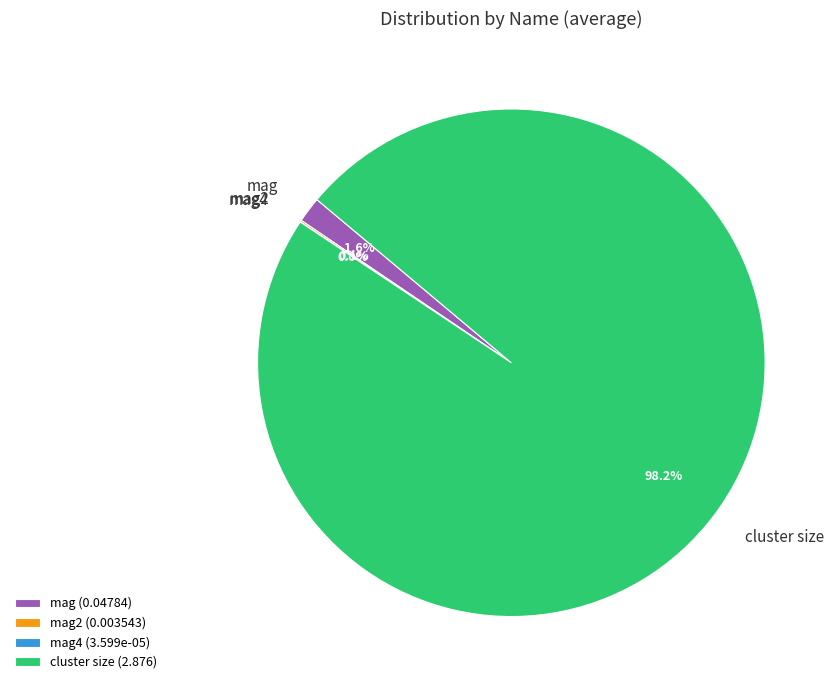

Is the sum of mag and cluster size greater than half?

Yes